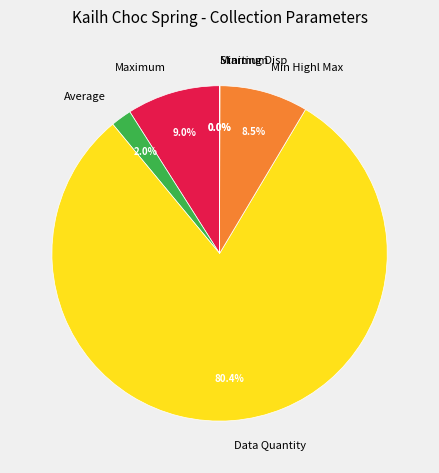

Which category accounts for the majority?

Data Quantity